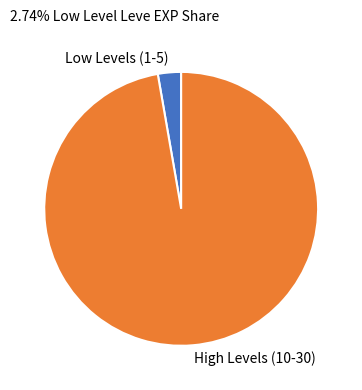

Is the sum of High Levels (10-30) and Low Levels (1-5) greater than half?

Yes